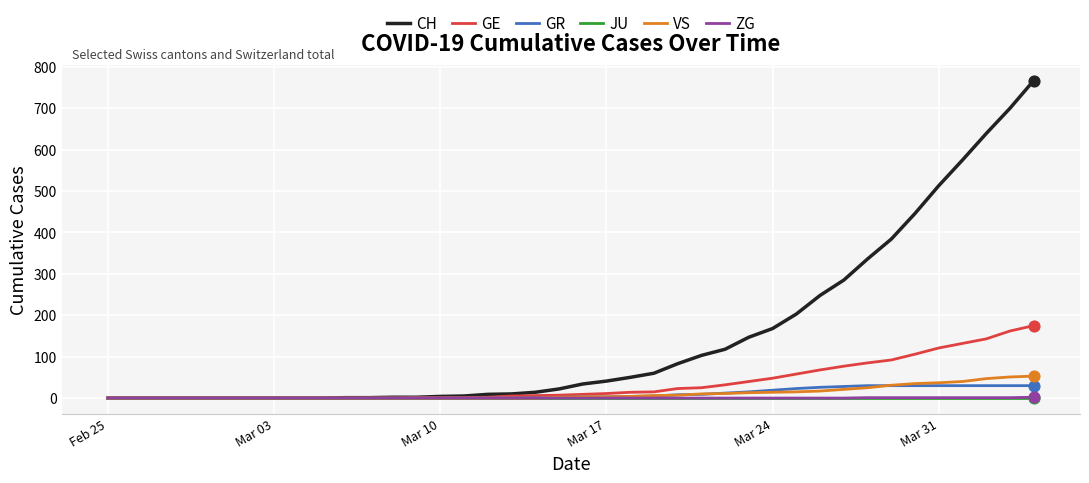

What are all the series names shown in the legend?

CH, GE, GR, JU, VS, ZG